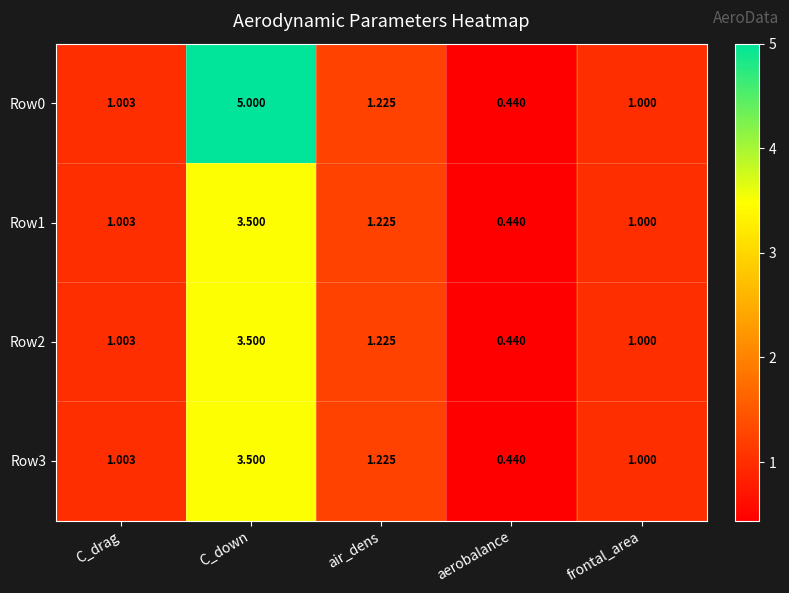

Where does the Row0 series first go above 1?

C_drag